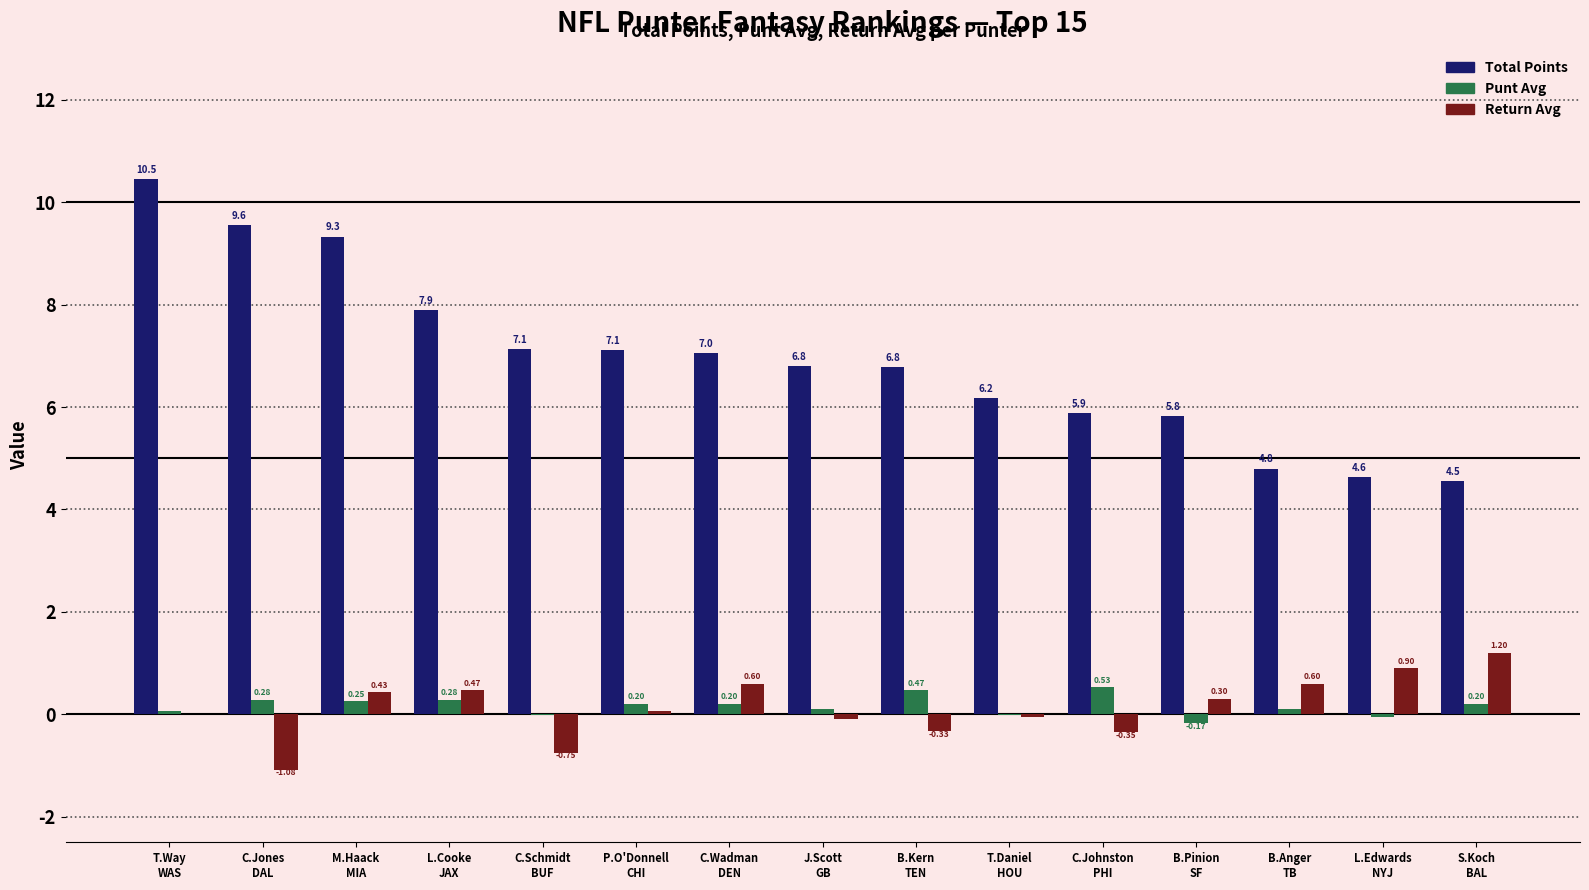

Which series has the largest total across all categories?

Total Points